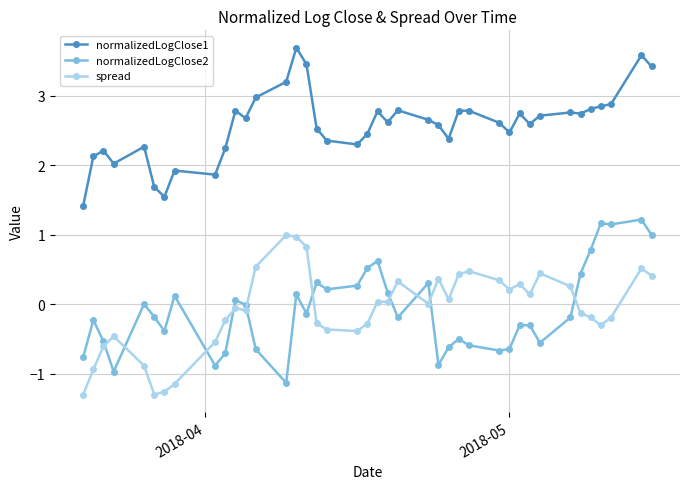

List the series in order of their peak value, highest first.

normalizedLogClose1, normalizedLogClose2, spread